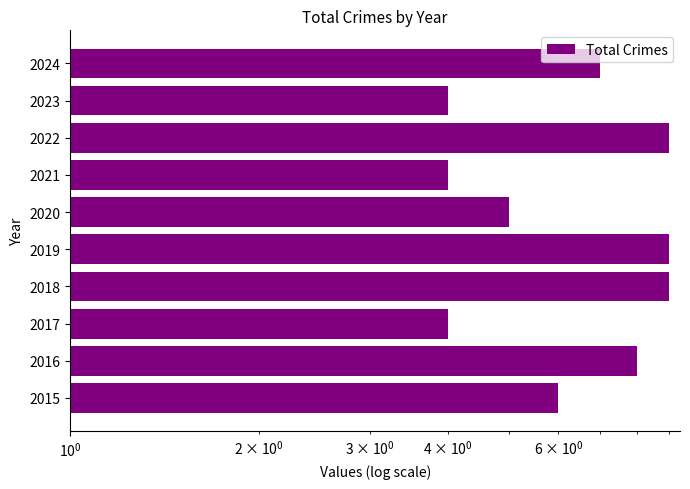

What is the ratio of the value at 2023 to the value at 2021?

1.0